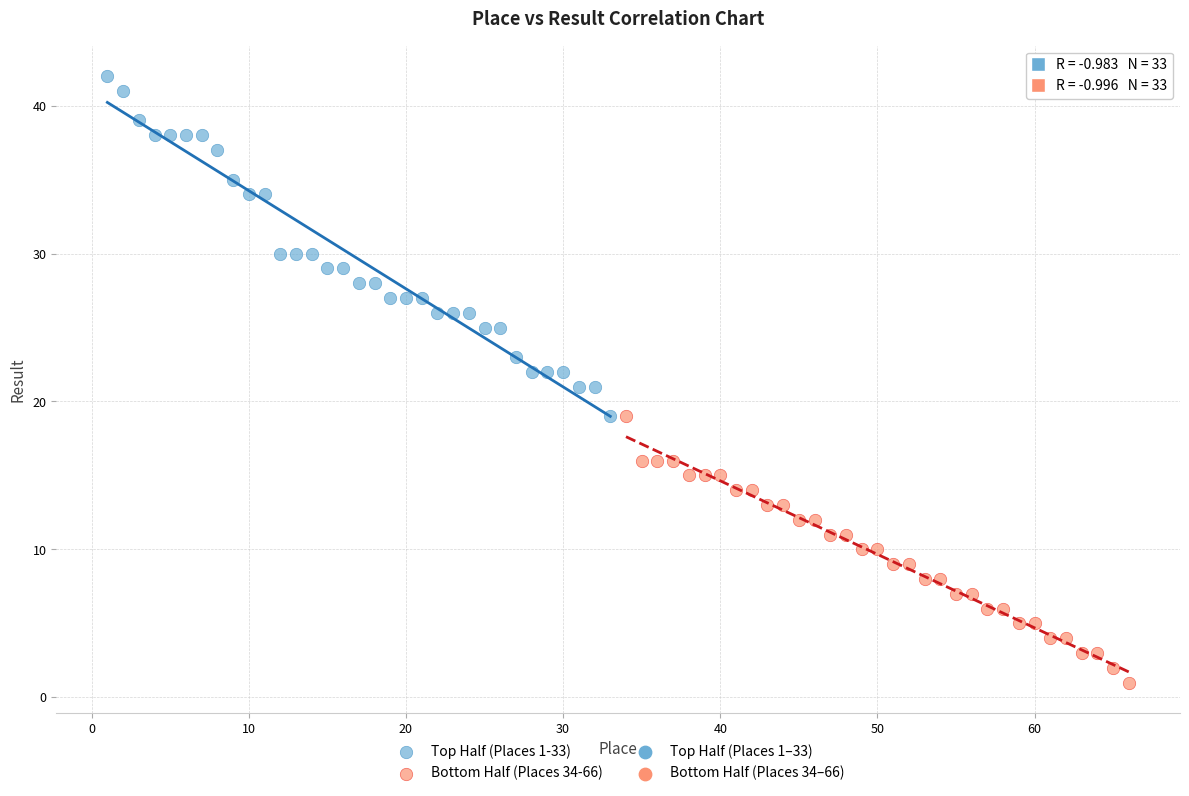

Which series reaches the minimum Y coordinate?

Bottom Half (Places 34-66)